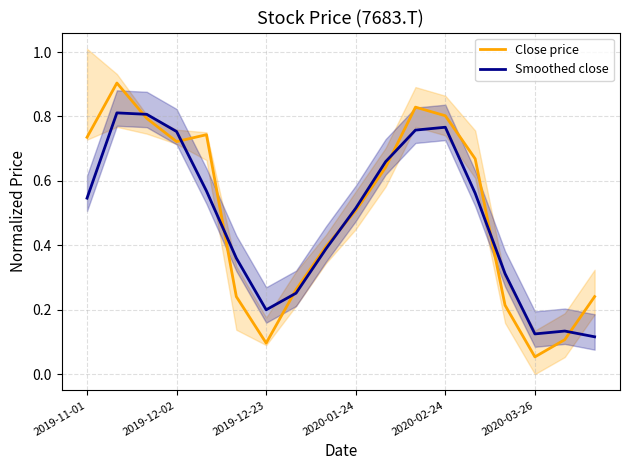

True or false: Close price has more than 2 points higher than both neighbors.

True